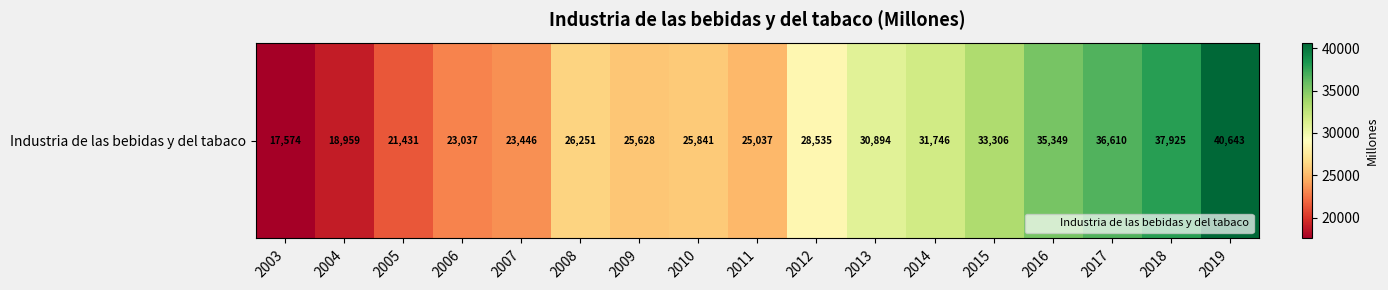

The value at 2004 is 13198.5. True or false?

False